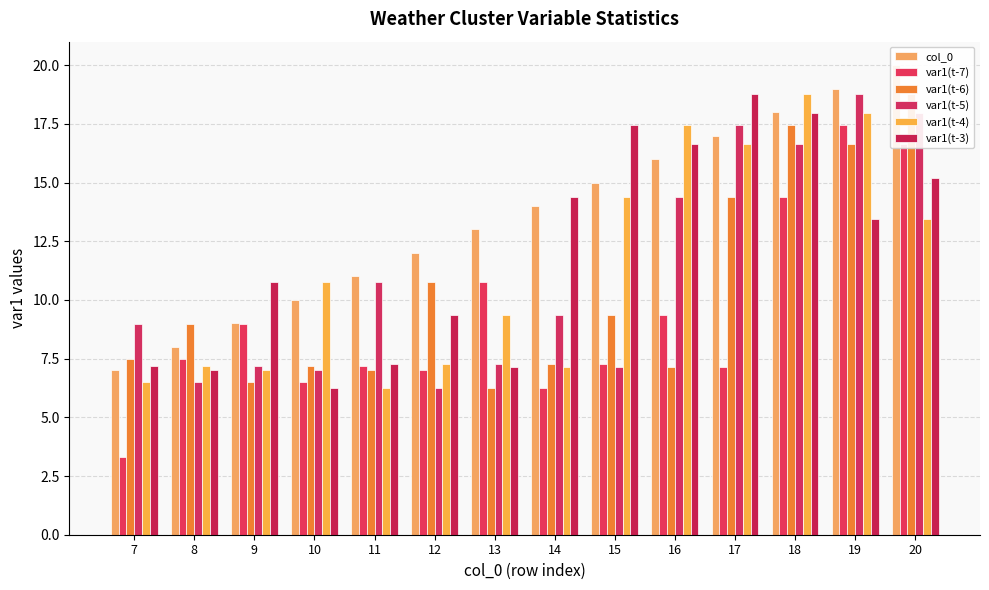

Which series changed the most between 8 and 9?

var1(t-3)